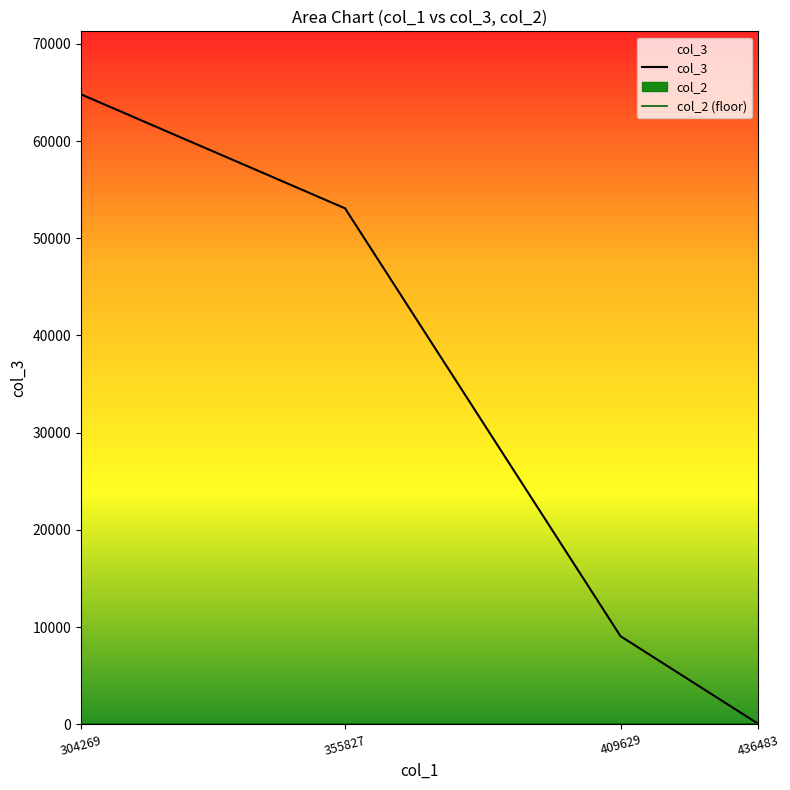

At which label does col_3 first exceed 53082?

304269